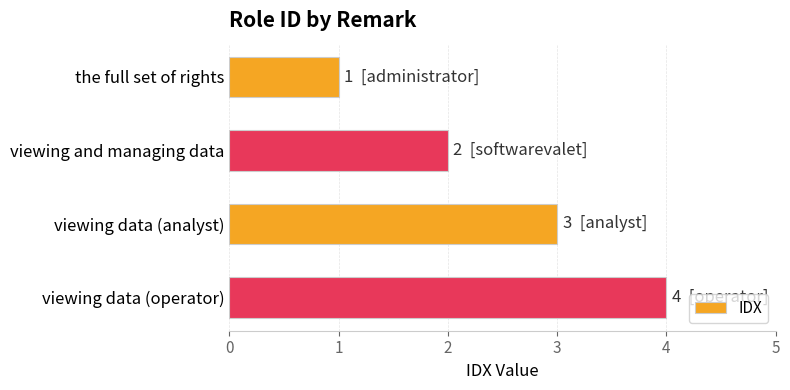

What value does the data have at viewing data (analyst)?

3